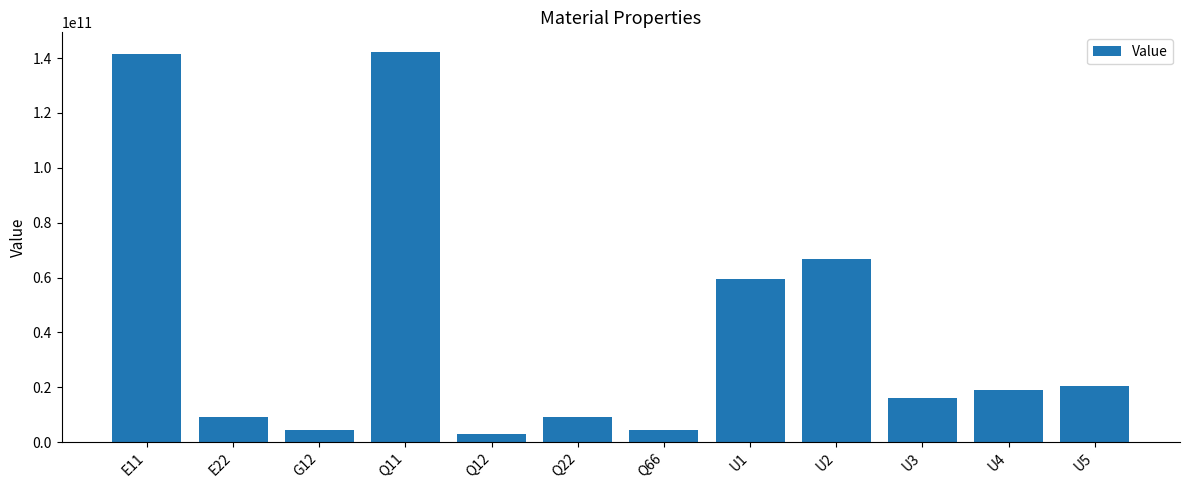

What is the value of the 3rd bar from the left?

4274741791.8